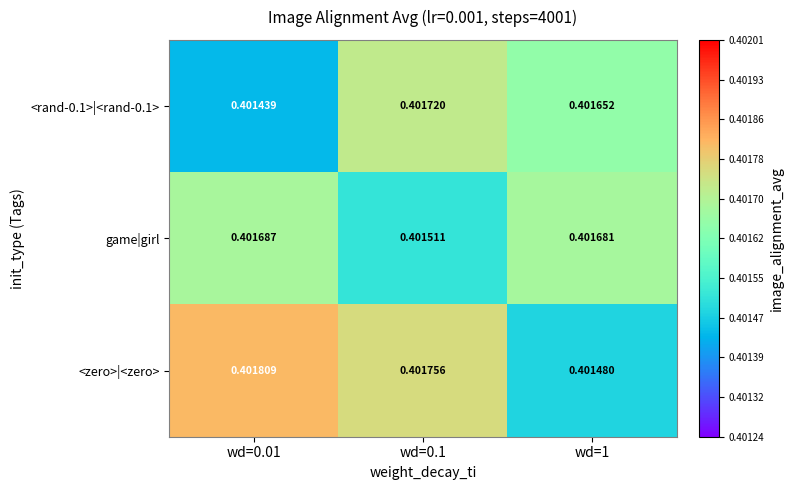

Which series changed the most between wd=0.1 and wd=1?

<zero>|<zero>